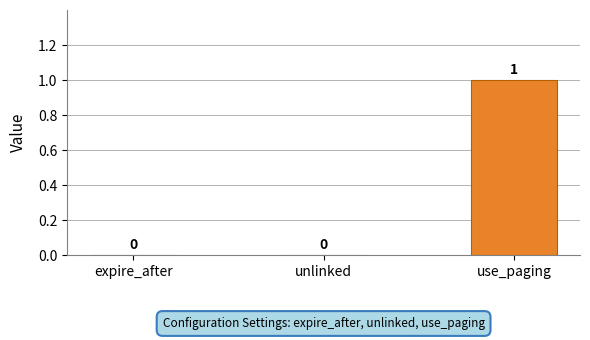

At which category does the chart reach its peak across all series?

use_paging